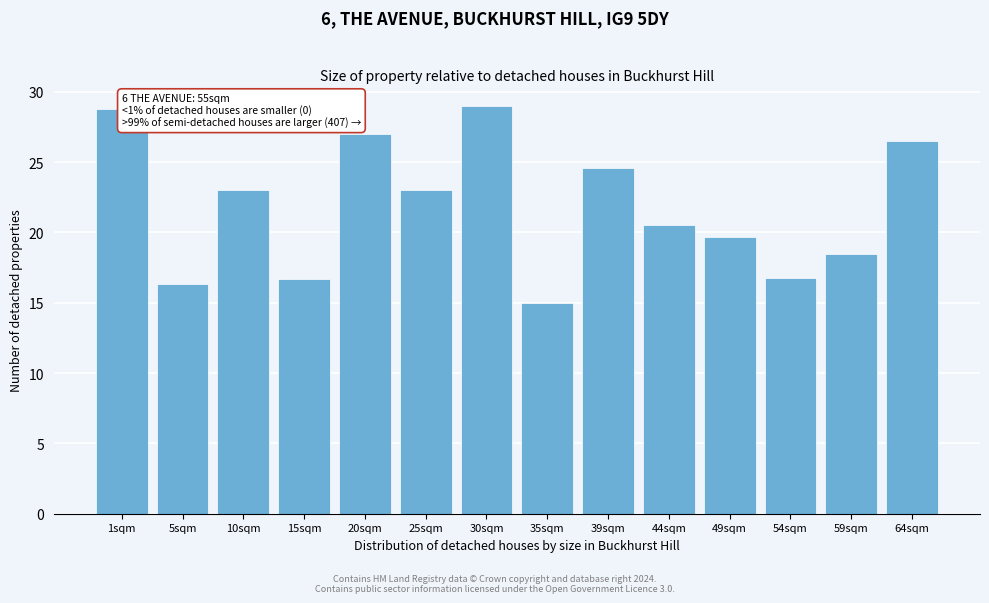

What is the minimum value shown in the chart?

15.0